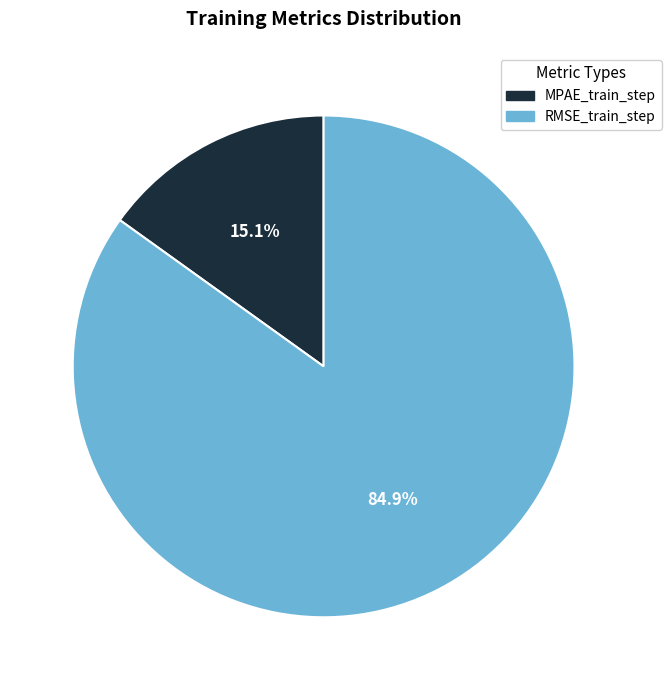

To the nearest percent, what is the average slice percentage?

50%